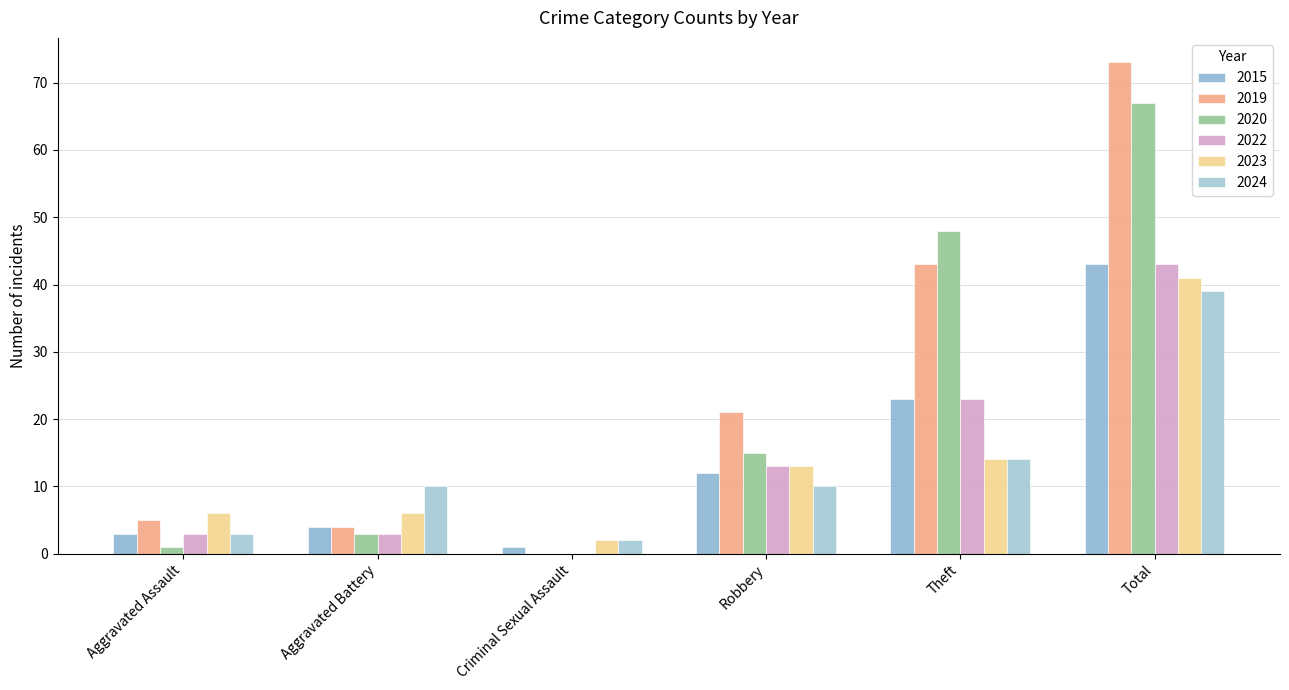

At how many categories does at least one series exceed 16?

3